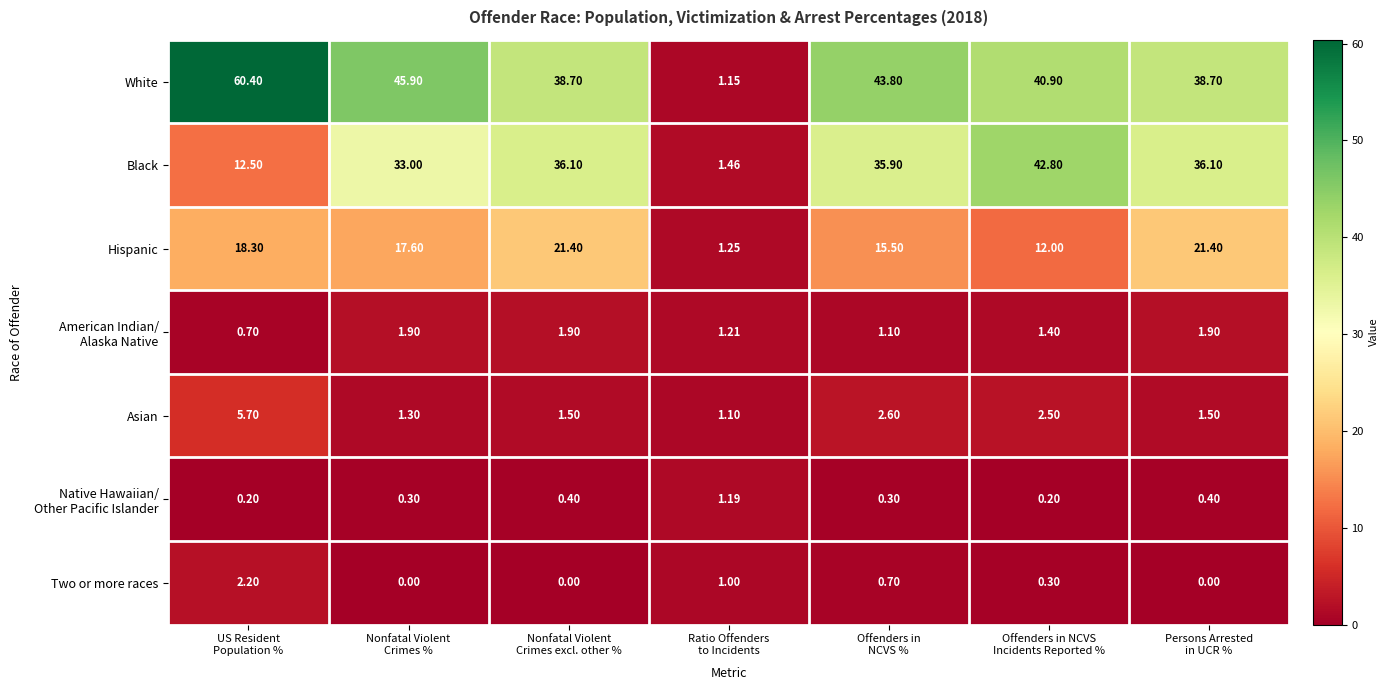

Which series has the largest total across all categories?

White